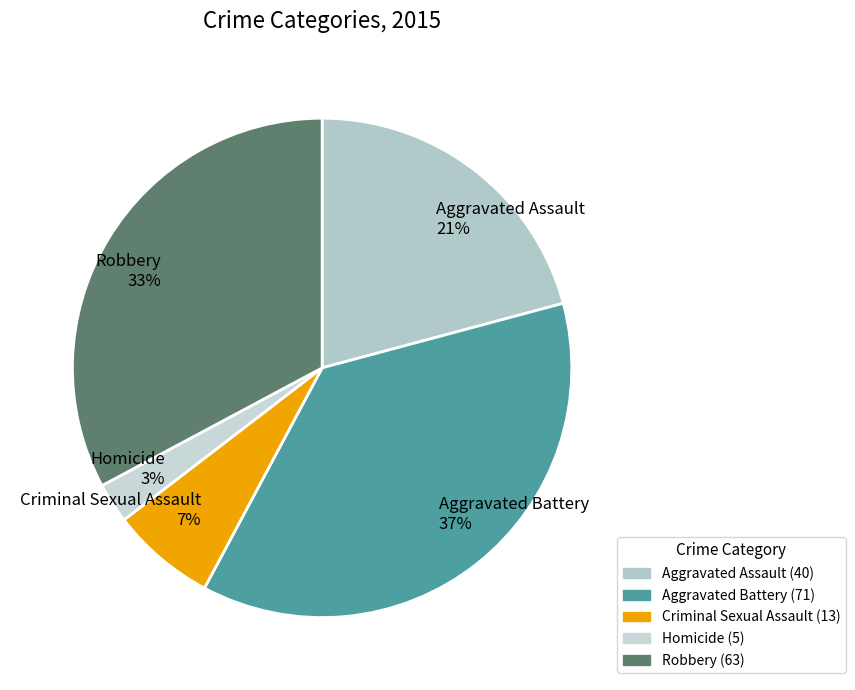

Which has a higher value, Aggravated Assault or Homicide?

Aggravated Assault